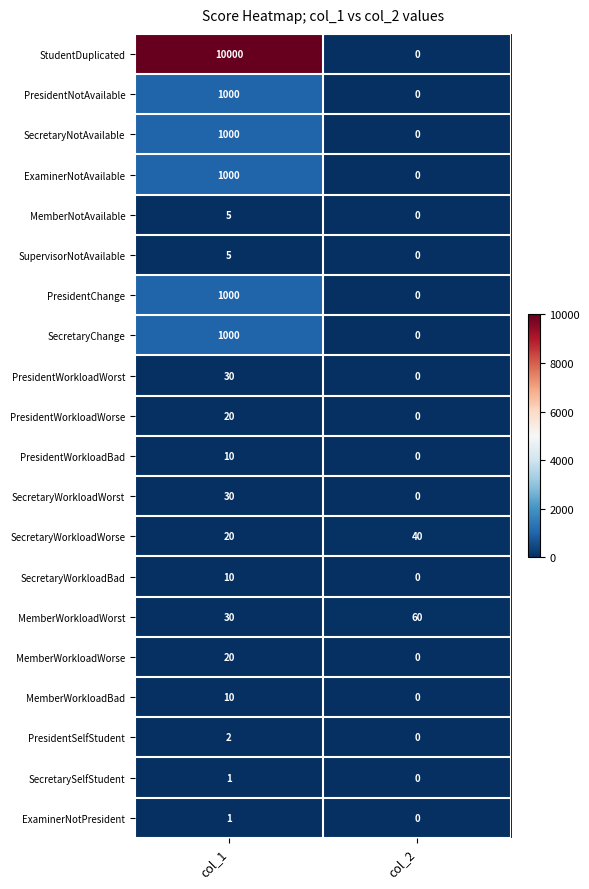

At which category does the chart reach its minimum across all series?

col_2